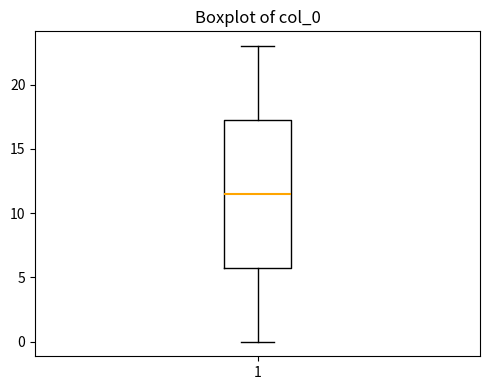

Transcribe this box plot: give where the median line is, the range the box spans, and where the two whiskers end, as read against the y-axis. The values are not printed on the chart, so give them approximately, as read against the axis.

median 11.5, box 6.0 to 17.5, whiskers 0.0 to 23.0